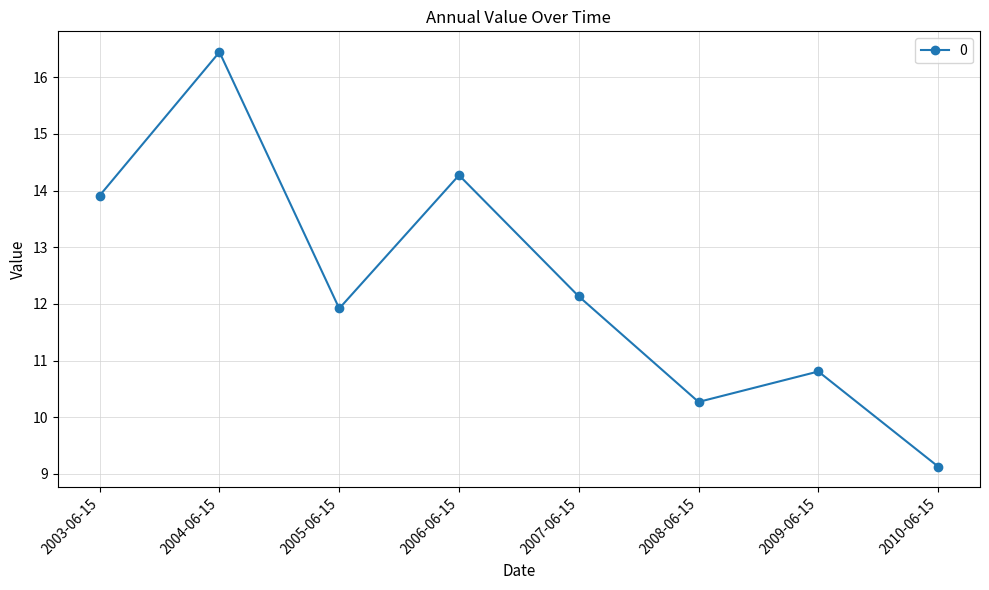

Read the value at 2005-06-15.

11.9